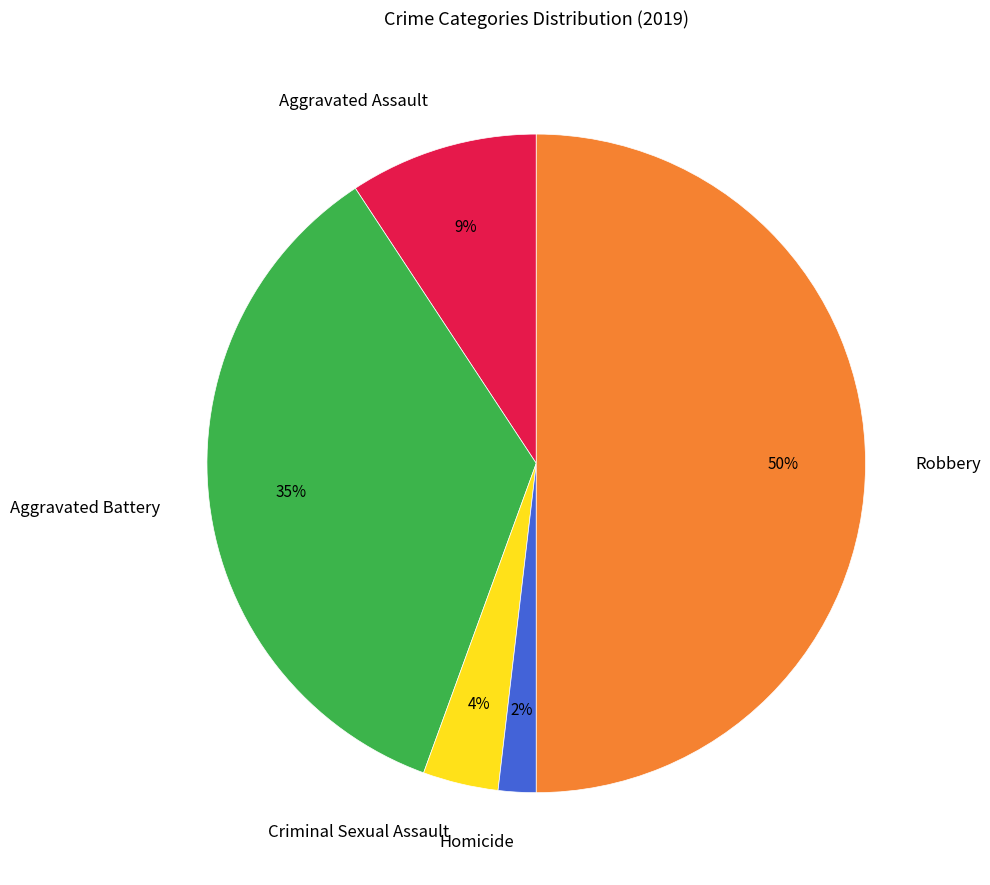

True or false: Homicide accounts for 2% of the total.

True